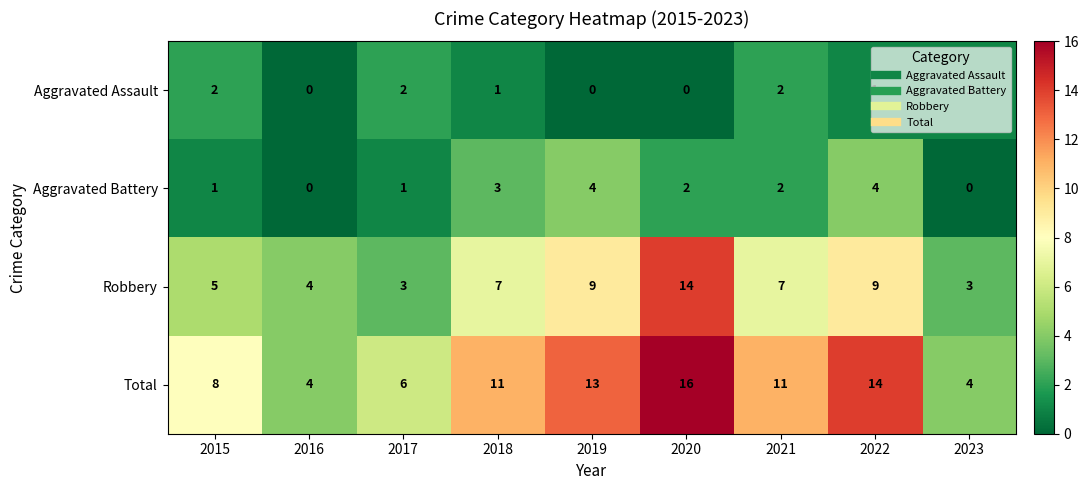

What is the sum of all Robbery values?

61